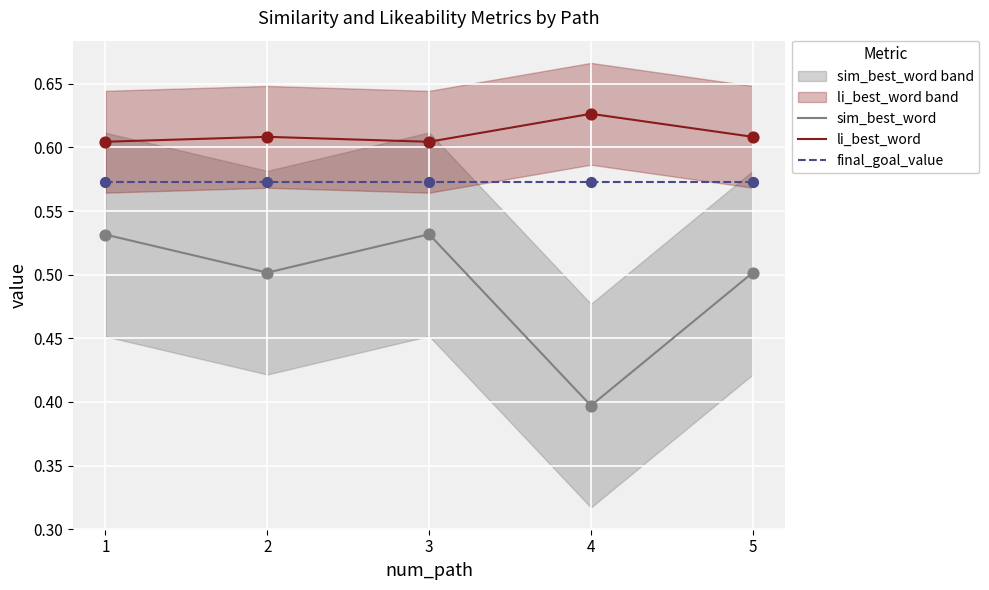

Which series reaches the minimum Y coordinate?

sim_best_word